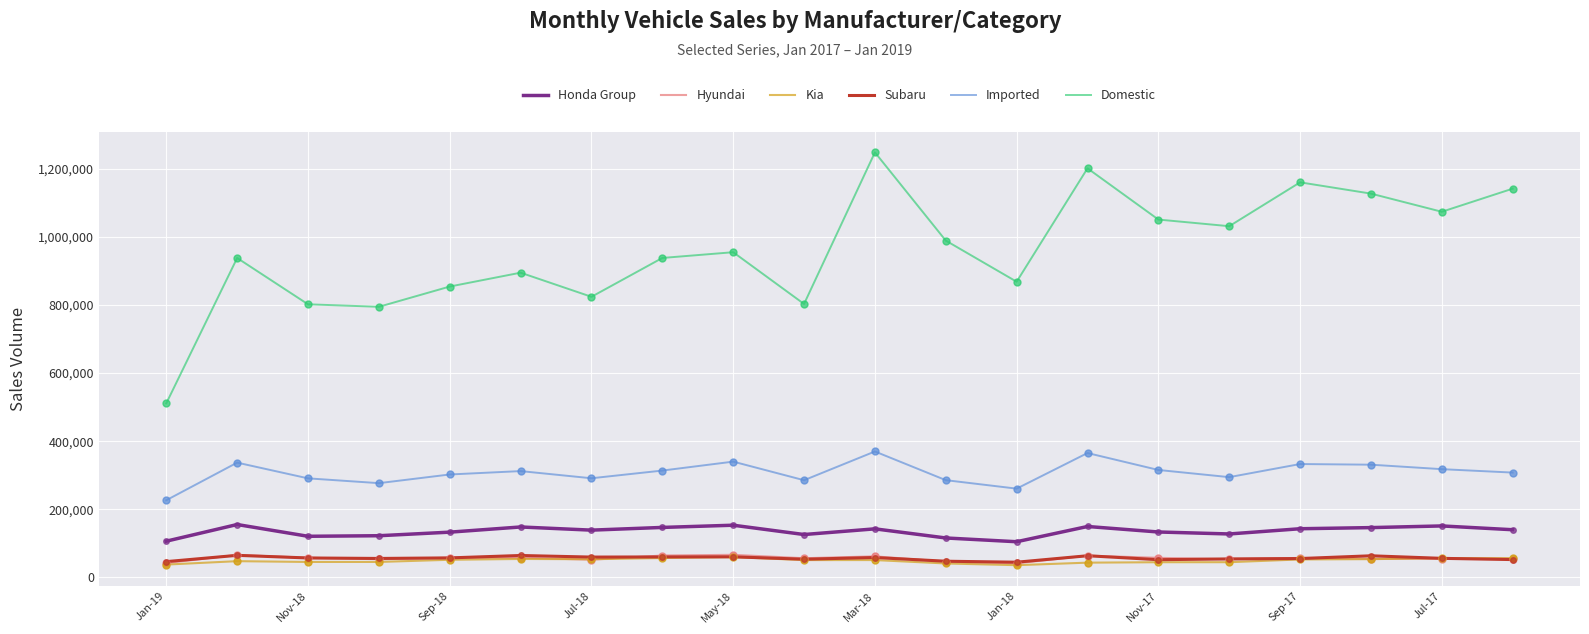

What is the maximum value for Subaru?

64541